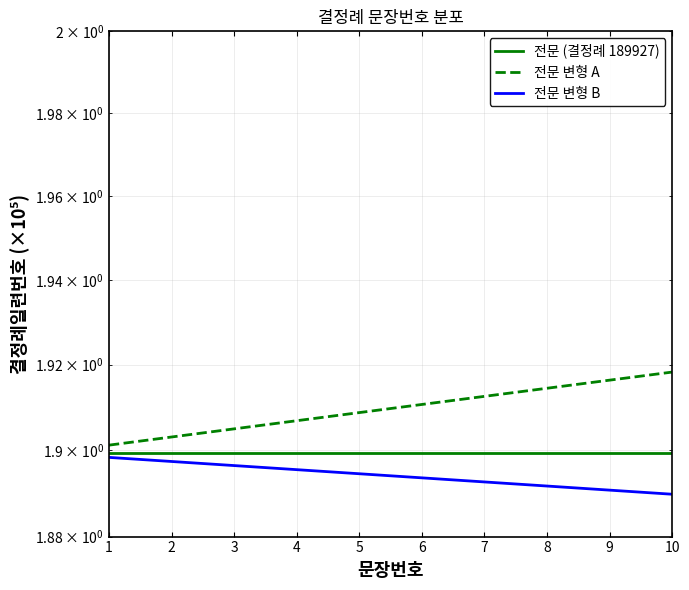

What is the value of the 전문 변형 A point at the 6th from the left?

1.9